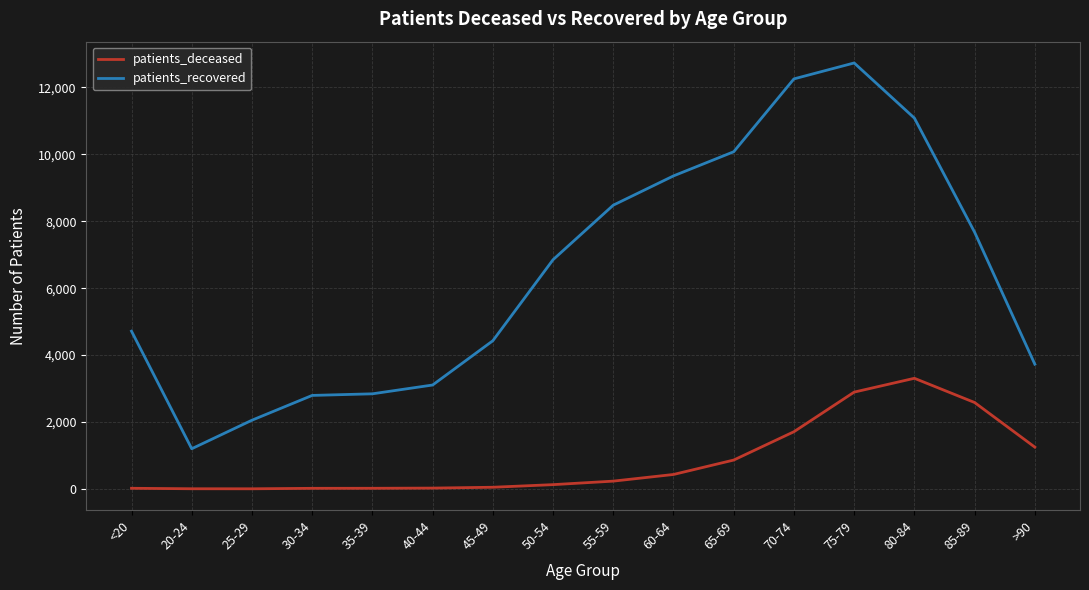

What position from the left is 40-44?

6